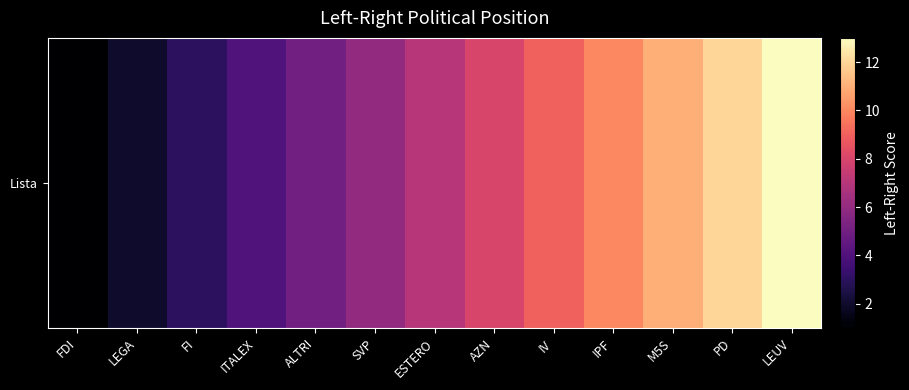

What is the approximate value at ALTRI?

5